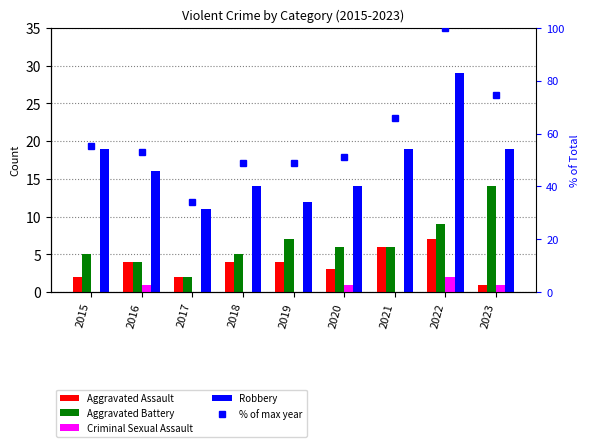

Is it true that Aggravated Assault equals 2.0 at 2015?

True